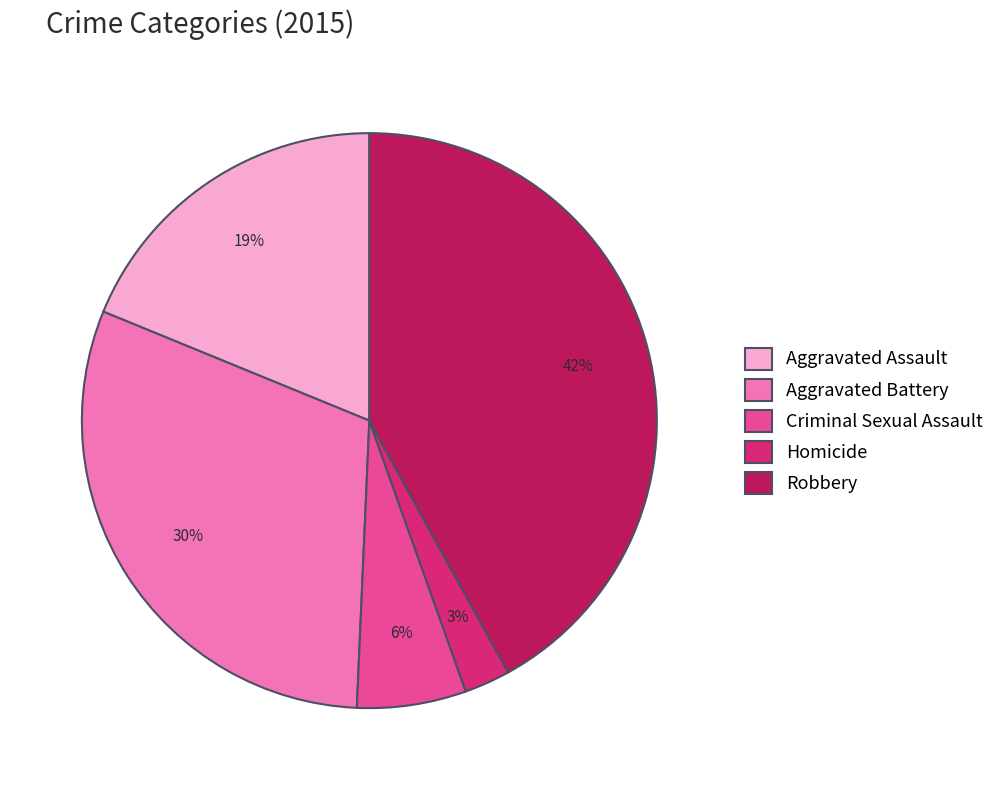

Combined, do Robbery and Criminal Sexual Assault account for over 50%?

No